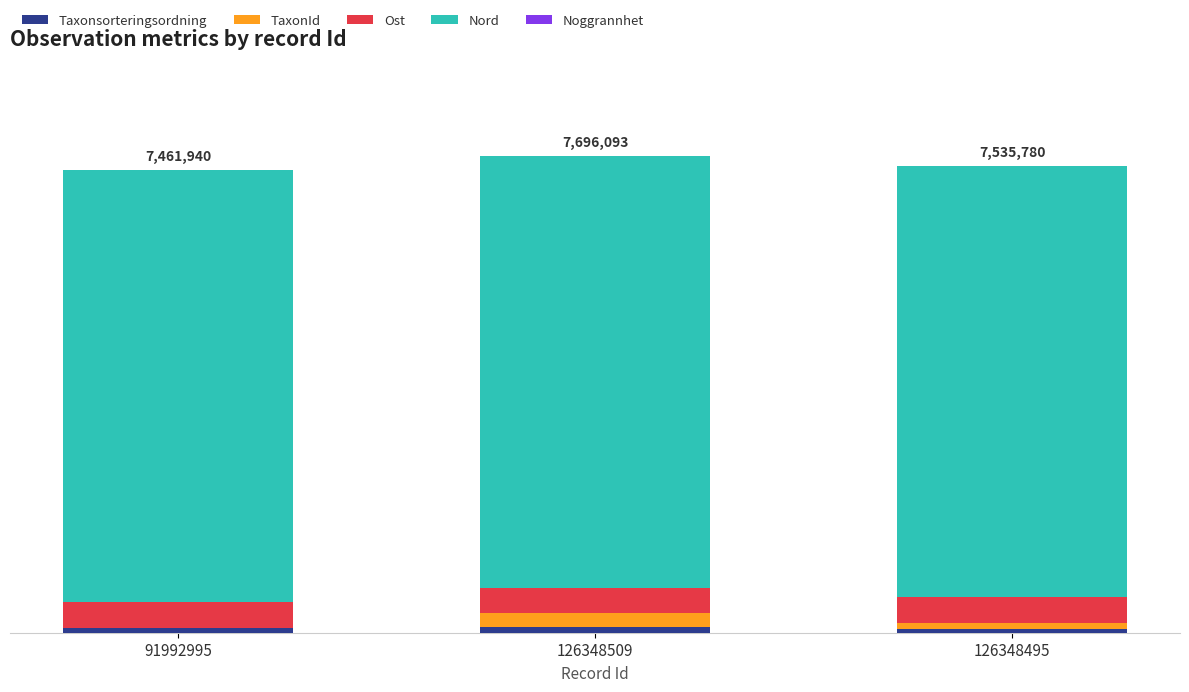

Does the chart contain any negative values?

No